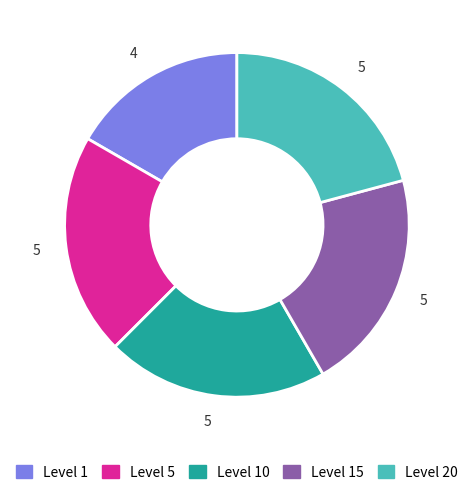

What is the ratio of the value at Level 5 to the value at Level 20?

1.0